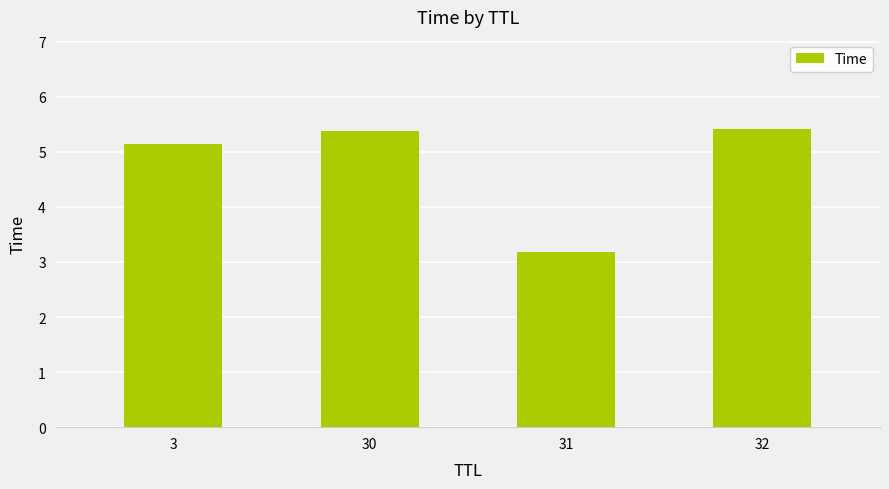

Does the chart contain stacked bars?

No